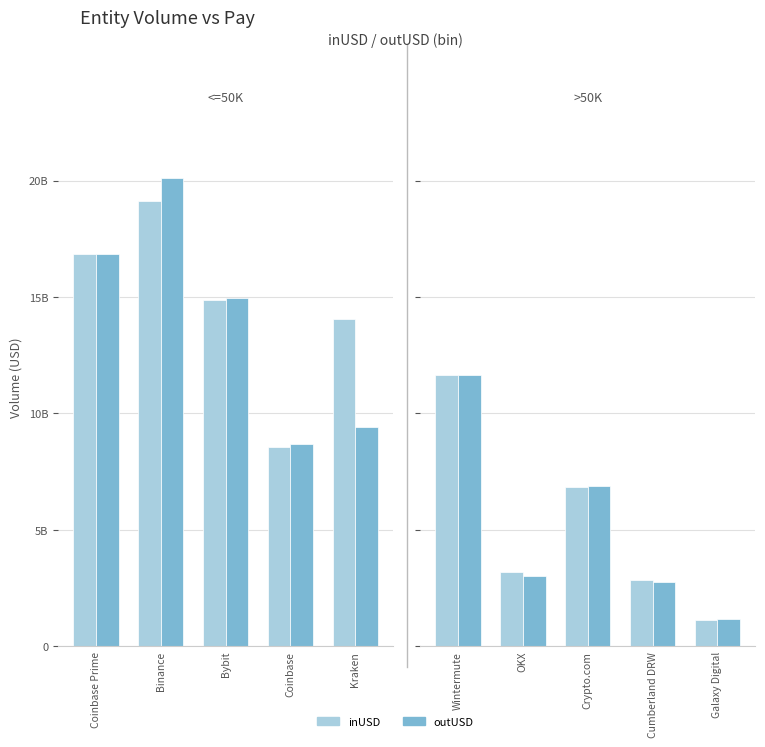

Are the bars grouped side by side (vs. stacked)?

Yes